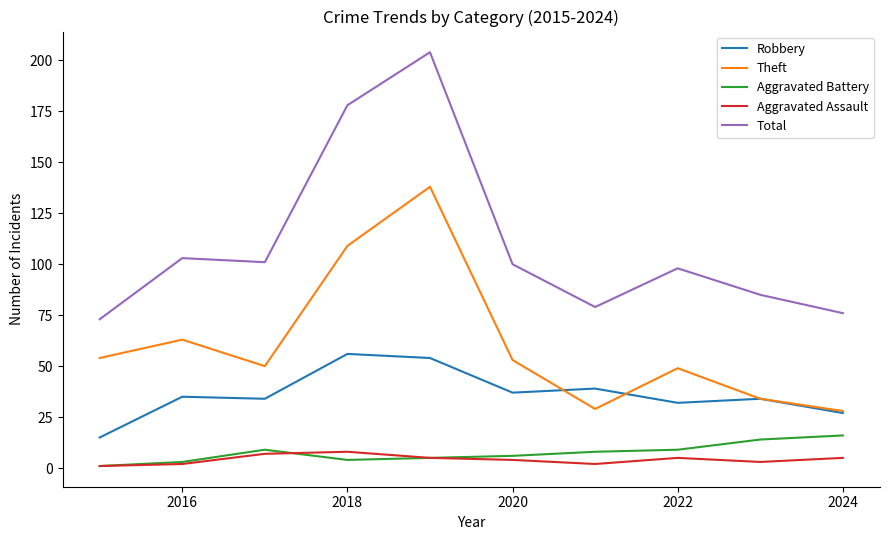

Count the number of data series in this chart.

5